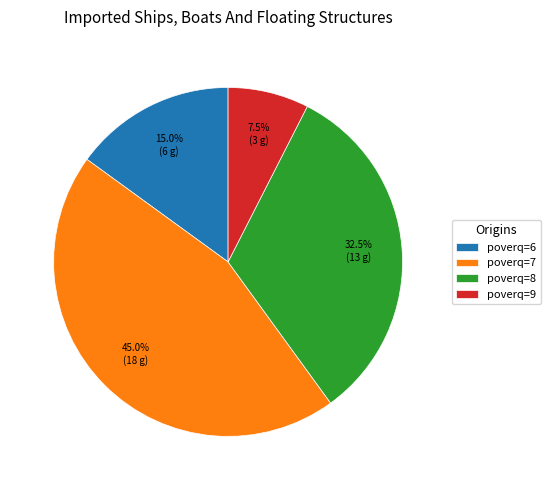

Rank the categories by value from lowest to highest.

poverq=9, poverq=6, poverq=8, poverq=7